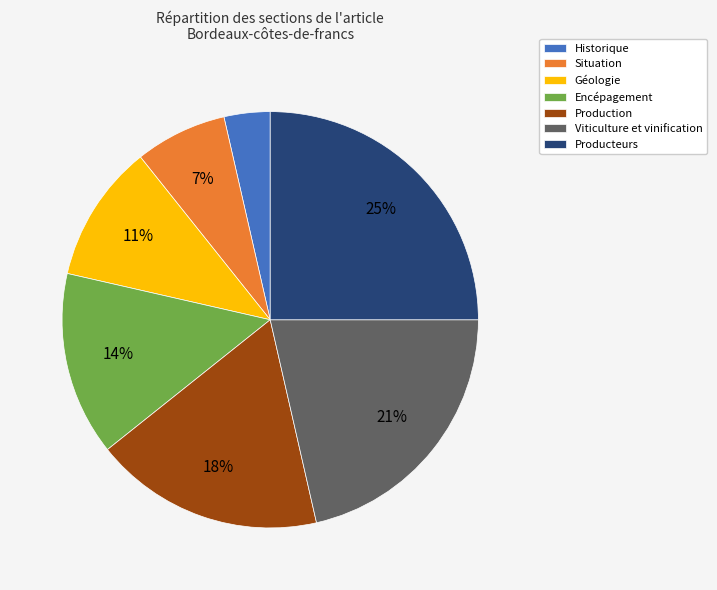

Which slice is the smallest?

Historique